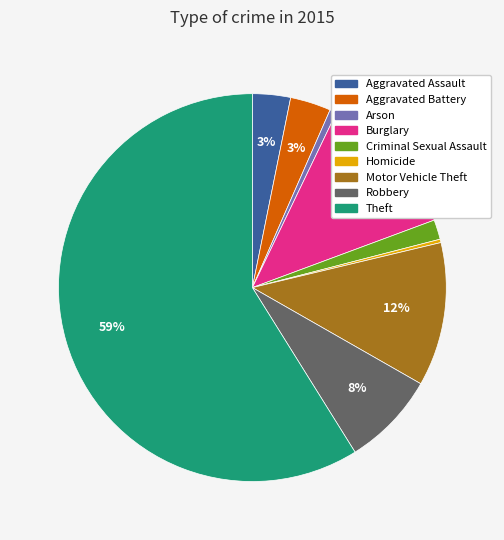

Is the sum of Aggravated Assault and Motor Vehicle Theft greater than half?

No